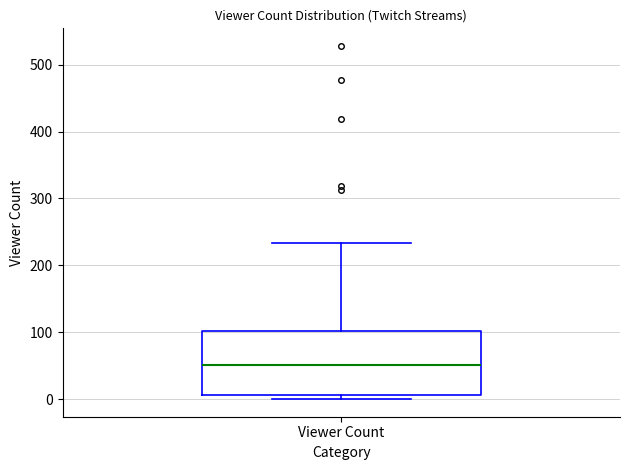

Where is the upper edge of the box for Viewer Count on the y-axis? The values are not printed on the chart, so give them approximately, as read against the axis.

100